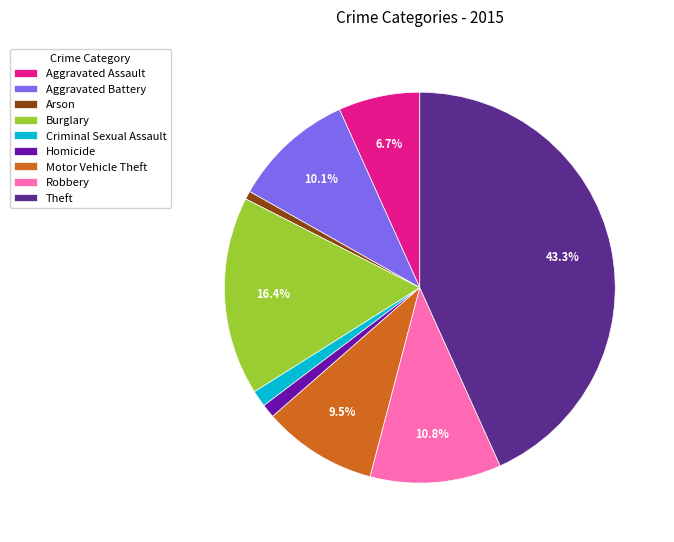

Does any single category account for the majority?

No